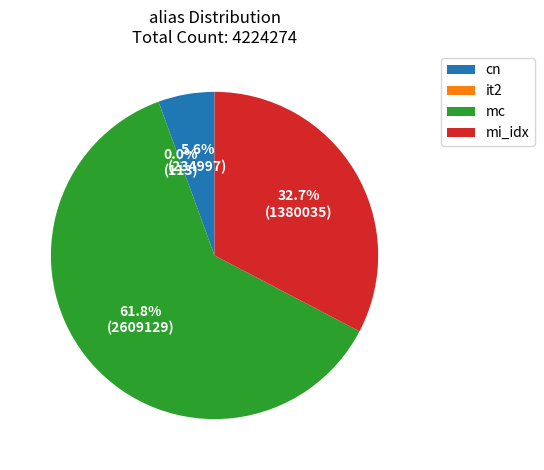

What is the largest slice in the pie chart?

mc